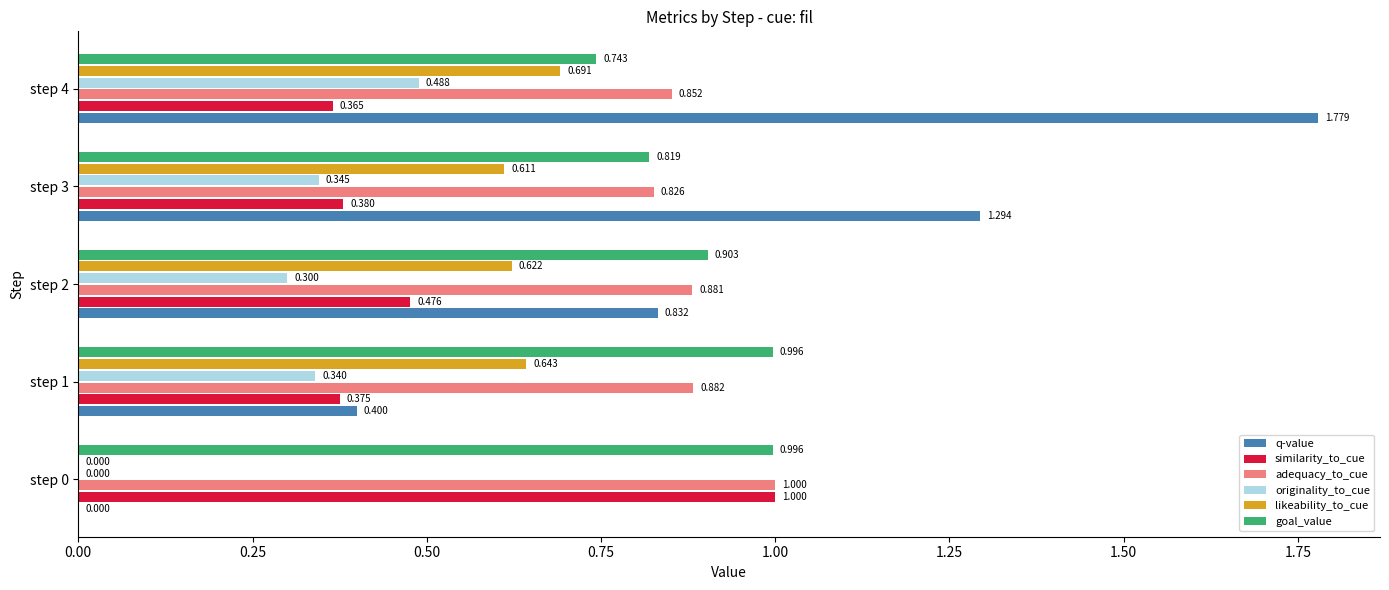

Between step 0 and step 4, which series saw the biggest shift?

q-value